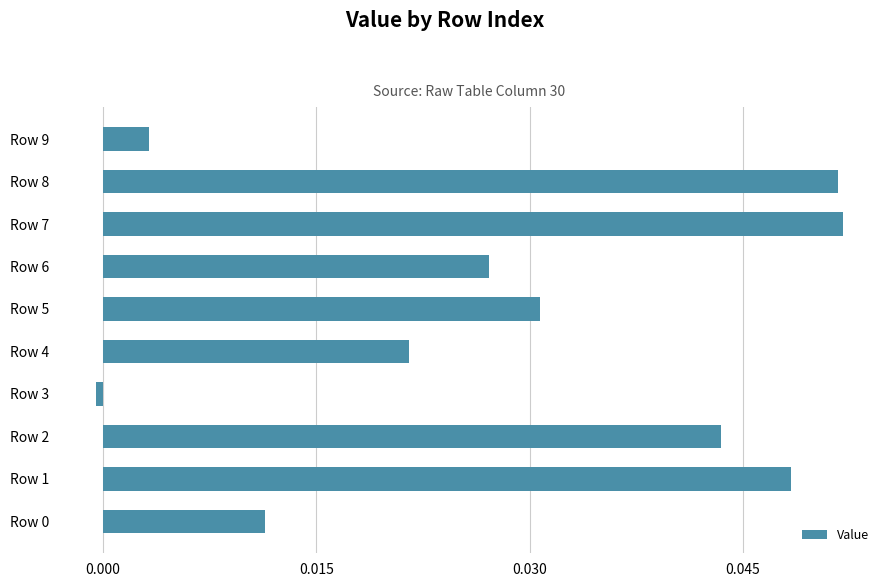

The value at Row 4 is 0.0. True or false?

True